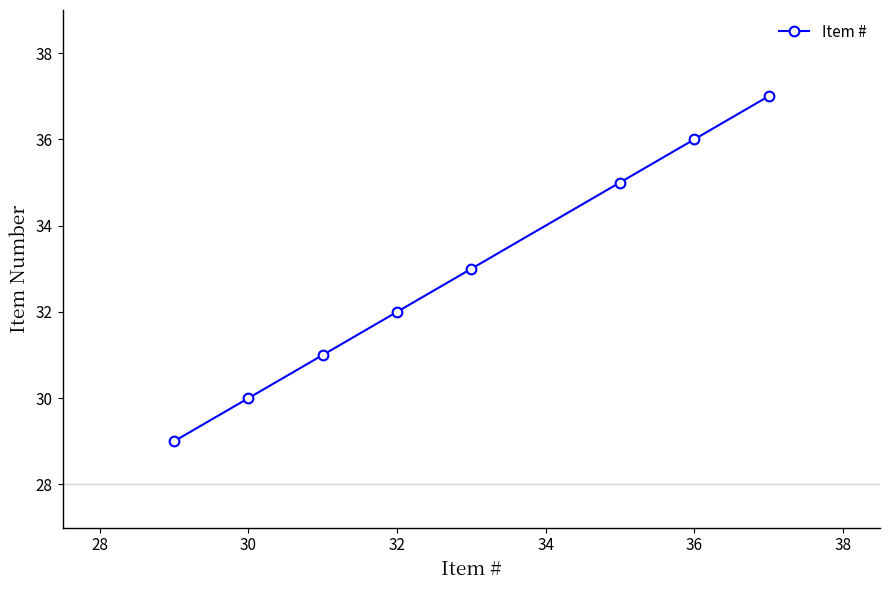

What is the smallest value displayed?

29